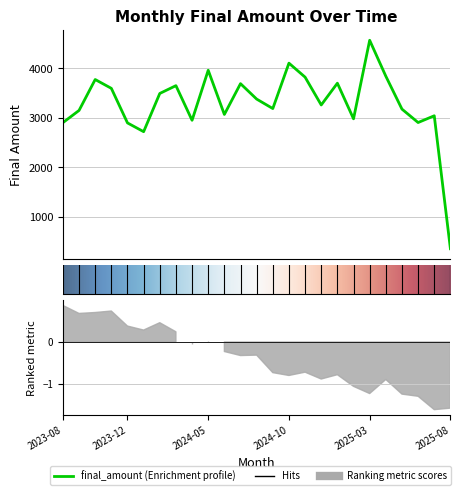

What is the ratio of the value at 2024-01 to the value at 2023-10?

0.7